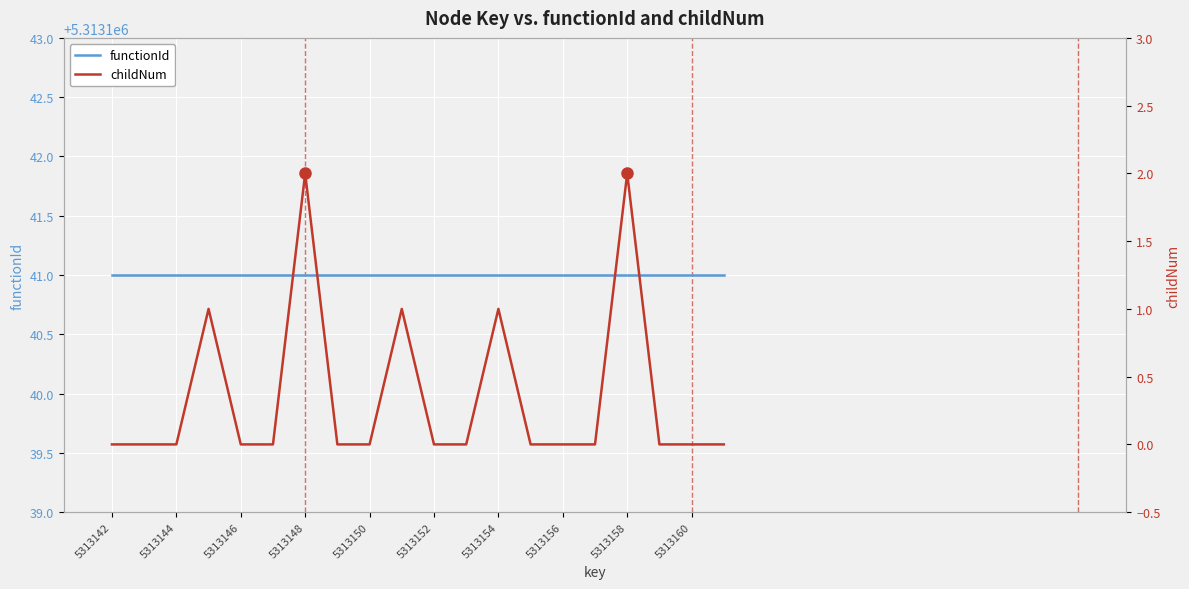

The childNum series shows 1 at 13. True or false?

False